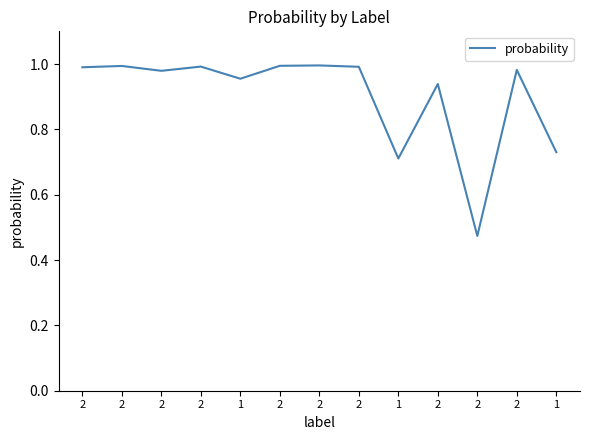

At which category does the chart reach its peak across all series?

2